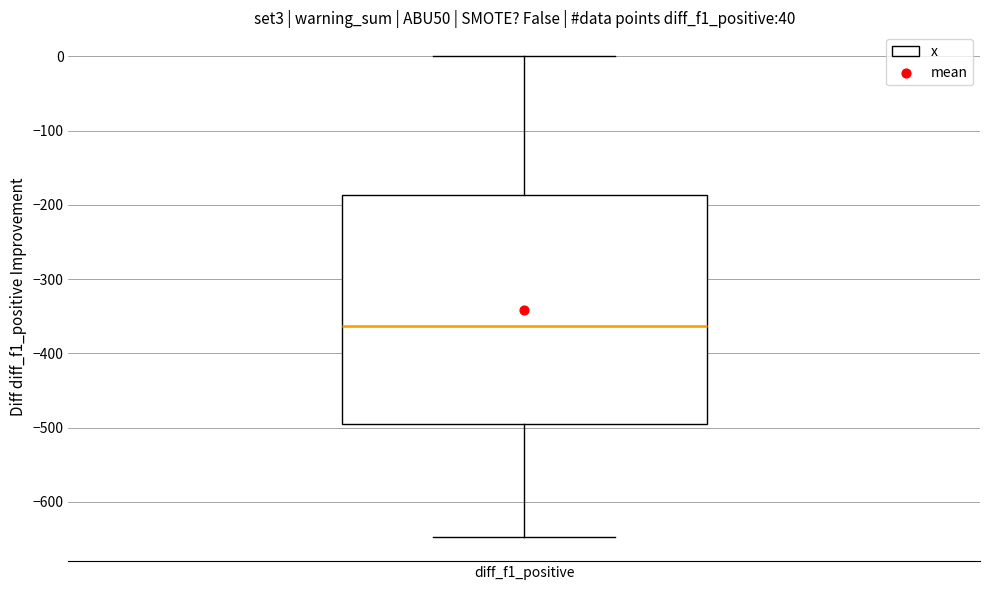

Transcribe this box plot: give where the median line is, the range the box spans, and where the two whiskers end, as read against the y-axis. The values are not printed on the chart, so give them approximately, as read against the axis.

median -360, box -500 to -190, whiskers -650 to 0